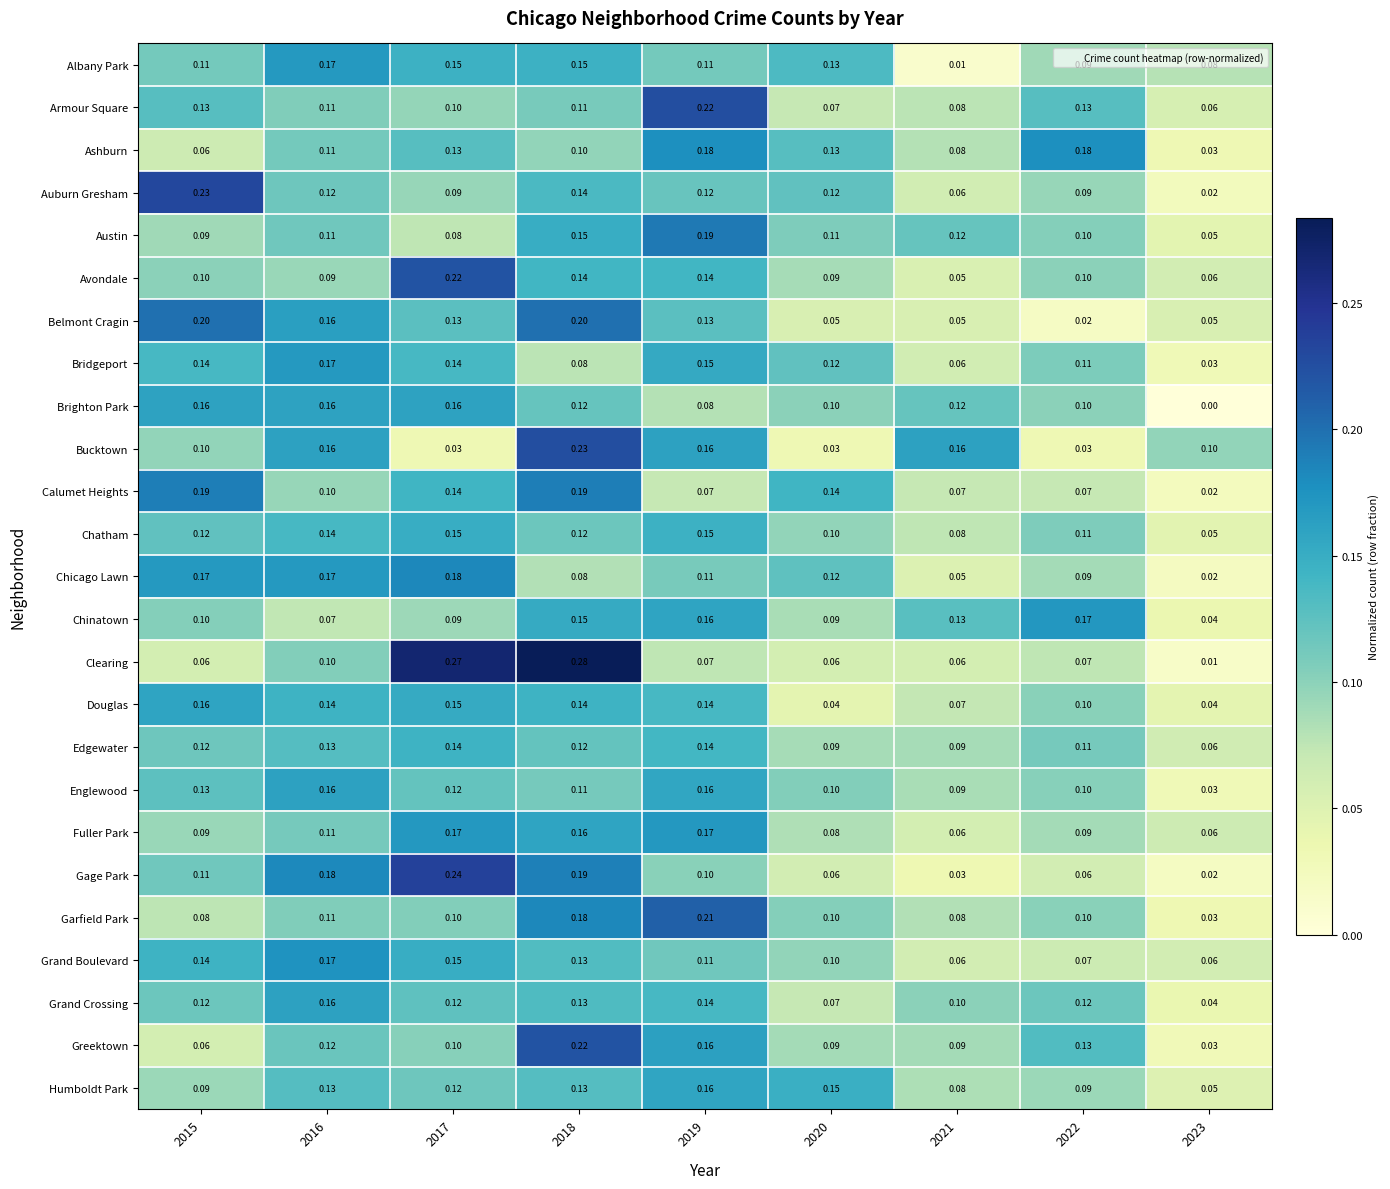

Which series has the largest total across all categories?

Chatham